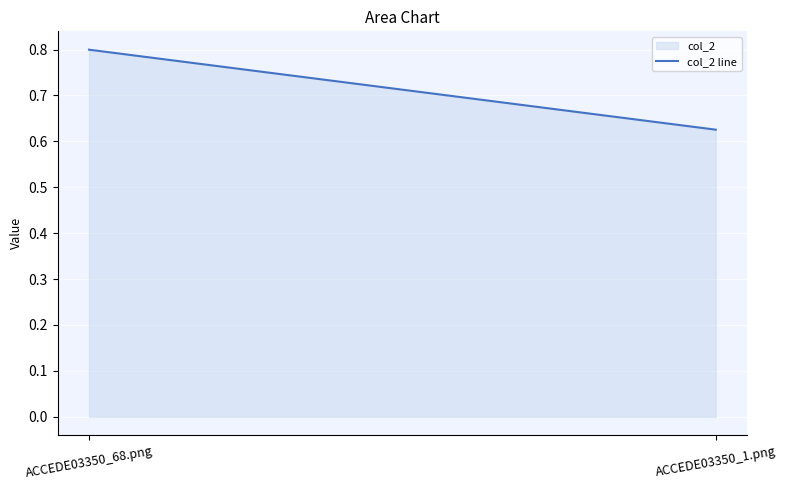

The value at ACCEDE03350_68.png is 0.8. True or false?

True